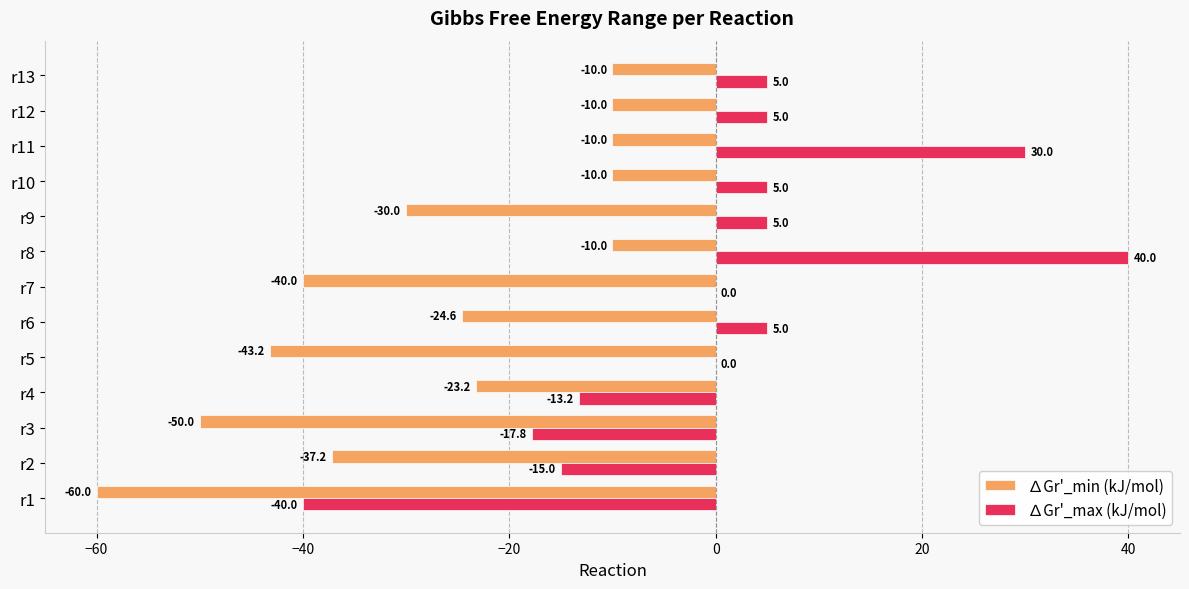

The ∆Gr'_max (kJ/mol) series shows 5.0 at r13. True or false?

True